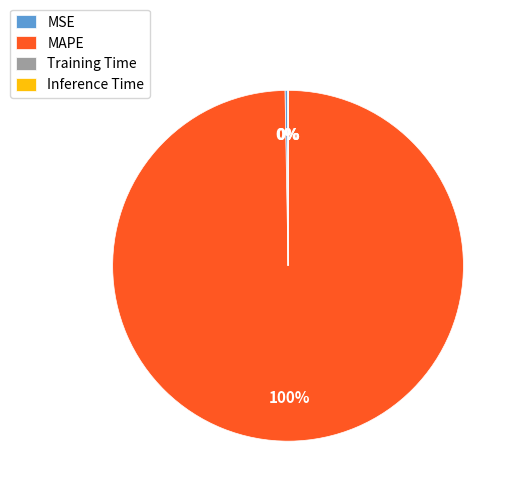

Is there any slice that represents more than half of the pie?

Yes